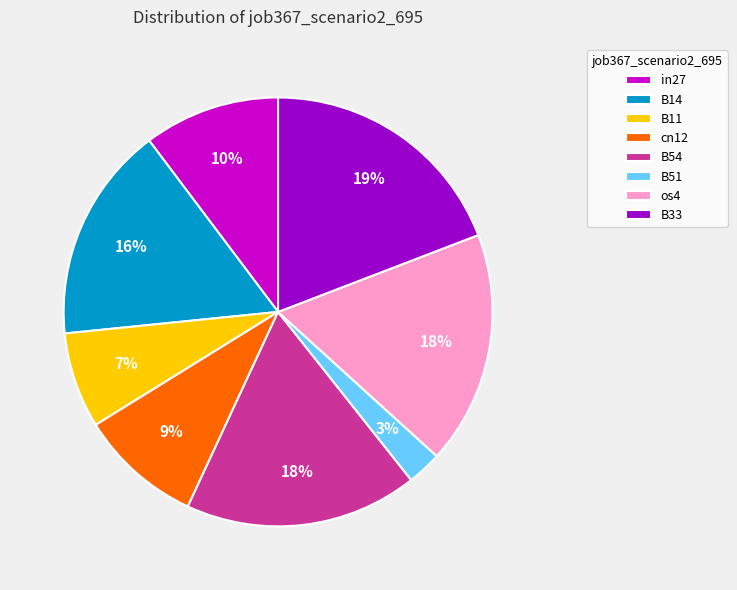

Is it true that B14 is 16% of the pie?

True